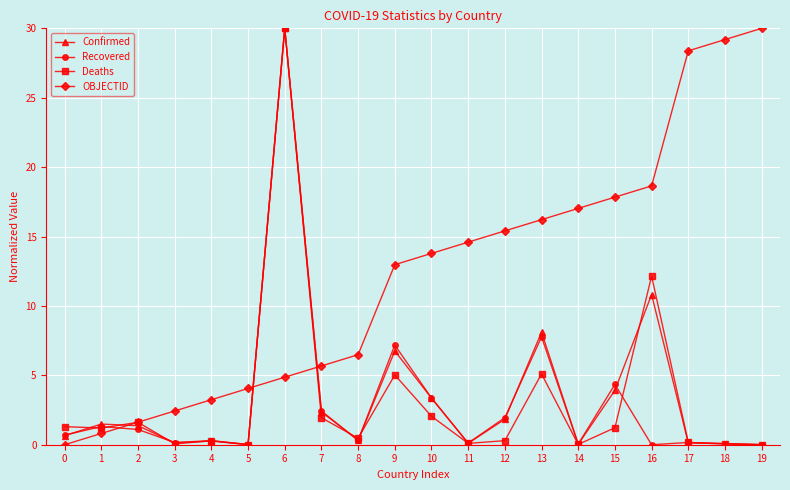

What is the maximum value shown in the chart?

30.0